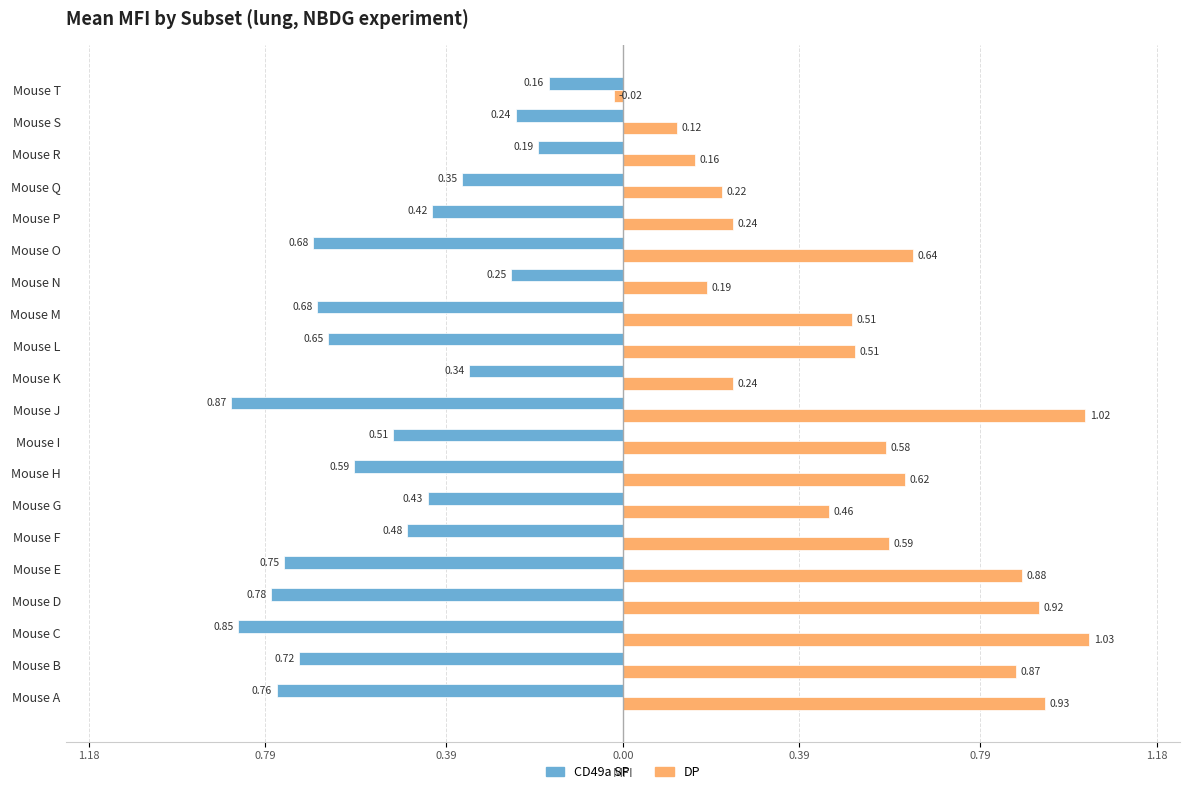

What are all the series names shown in the legend?

CD49a SP, DP